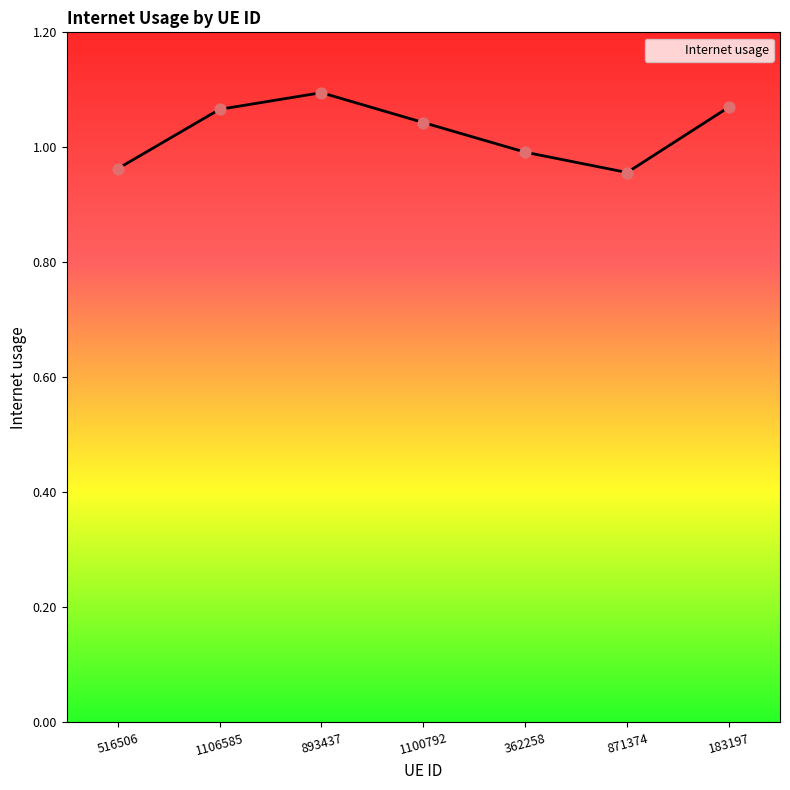

What is the change in value from 893437 to 362258?

-0.1